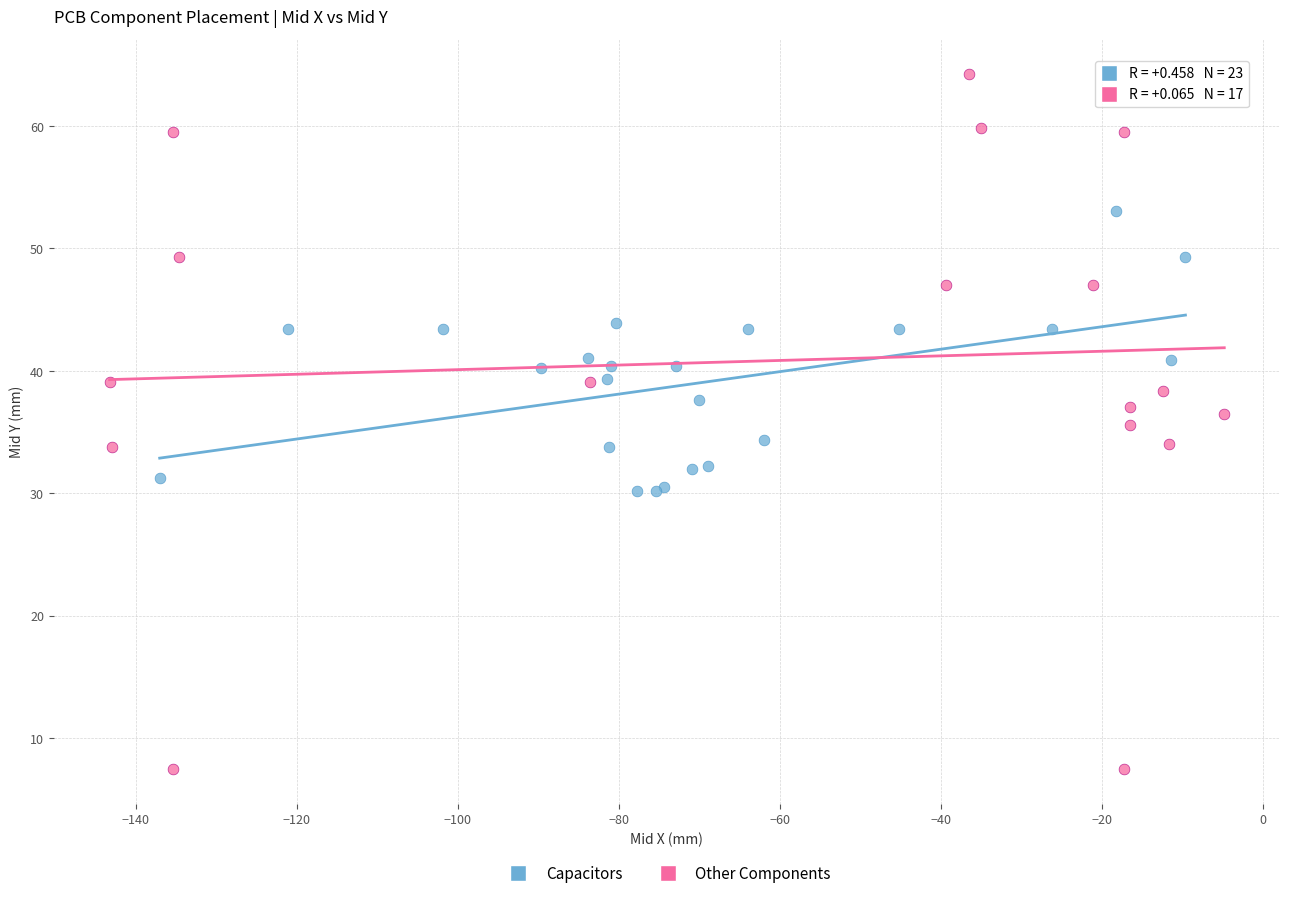

Which series contains the lowest Y value?

Other Components